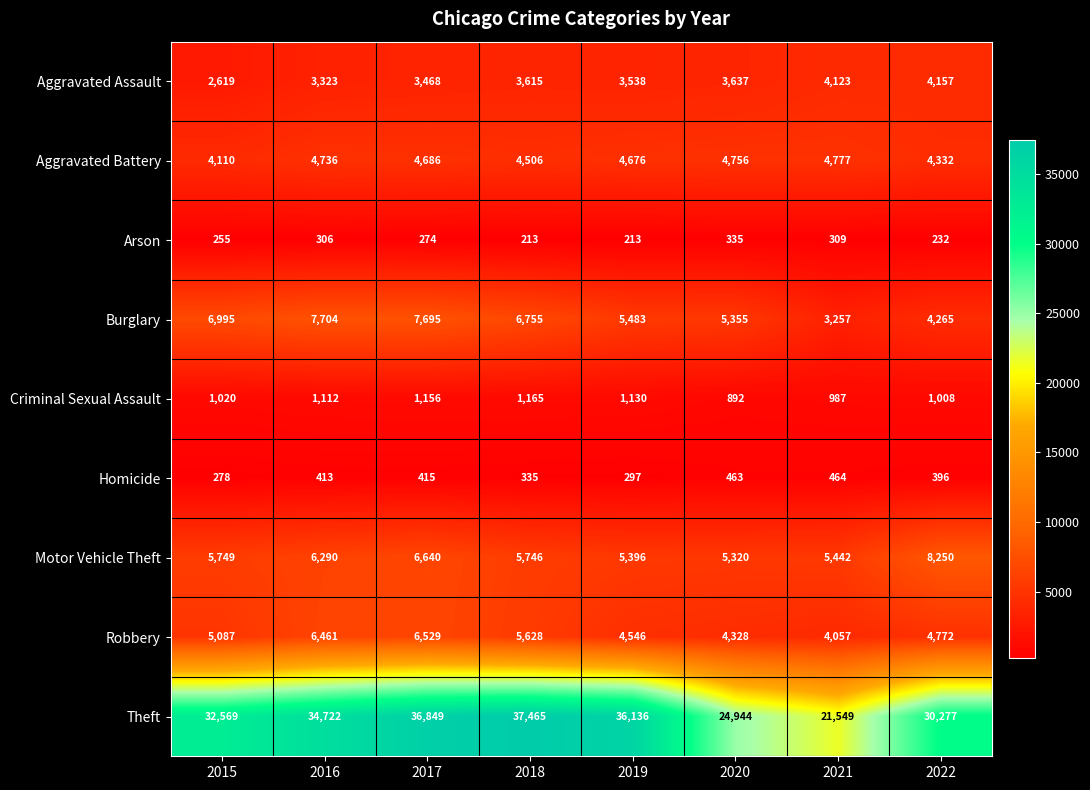

Which series changed the most between 2015 and 2022?

Burglary